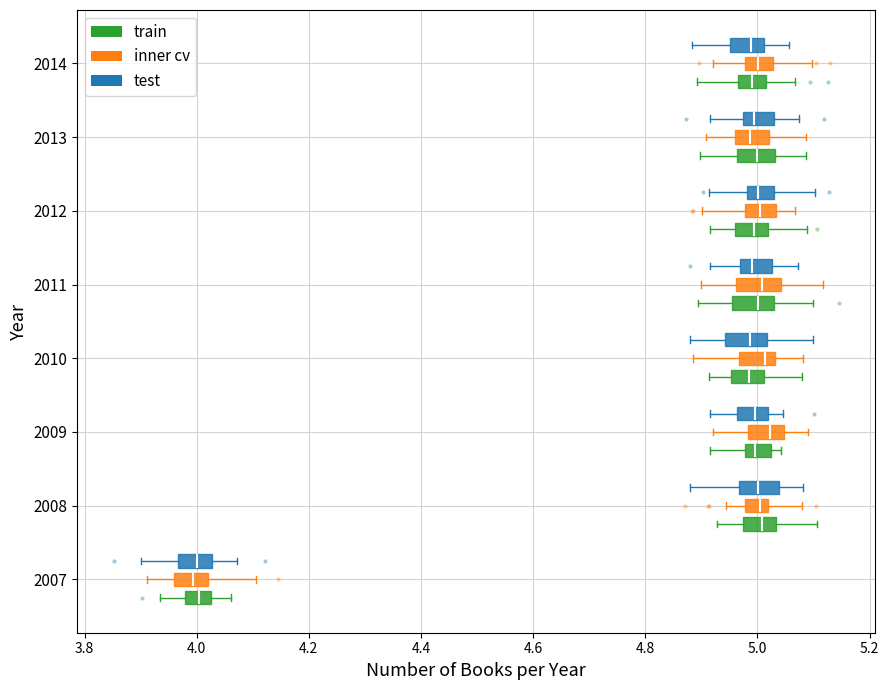

Where does the left whisker of the box for 2012 (inner cv) end on the x-axis? The values are not printed on the chart, so give them approximately, as read against the axis.

4.90